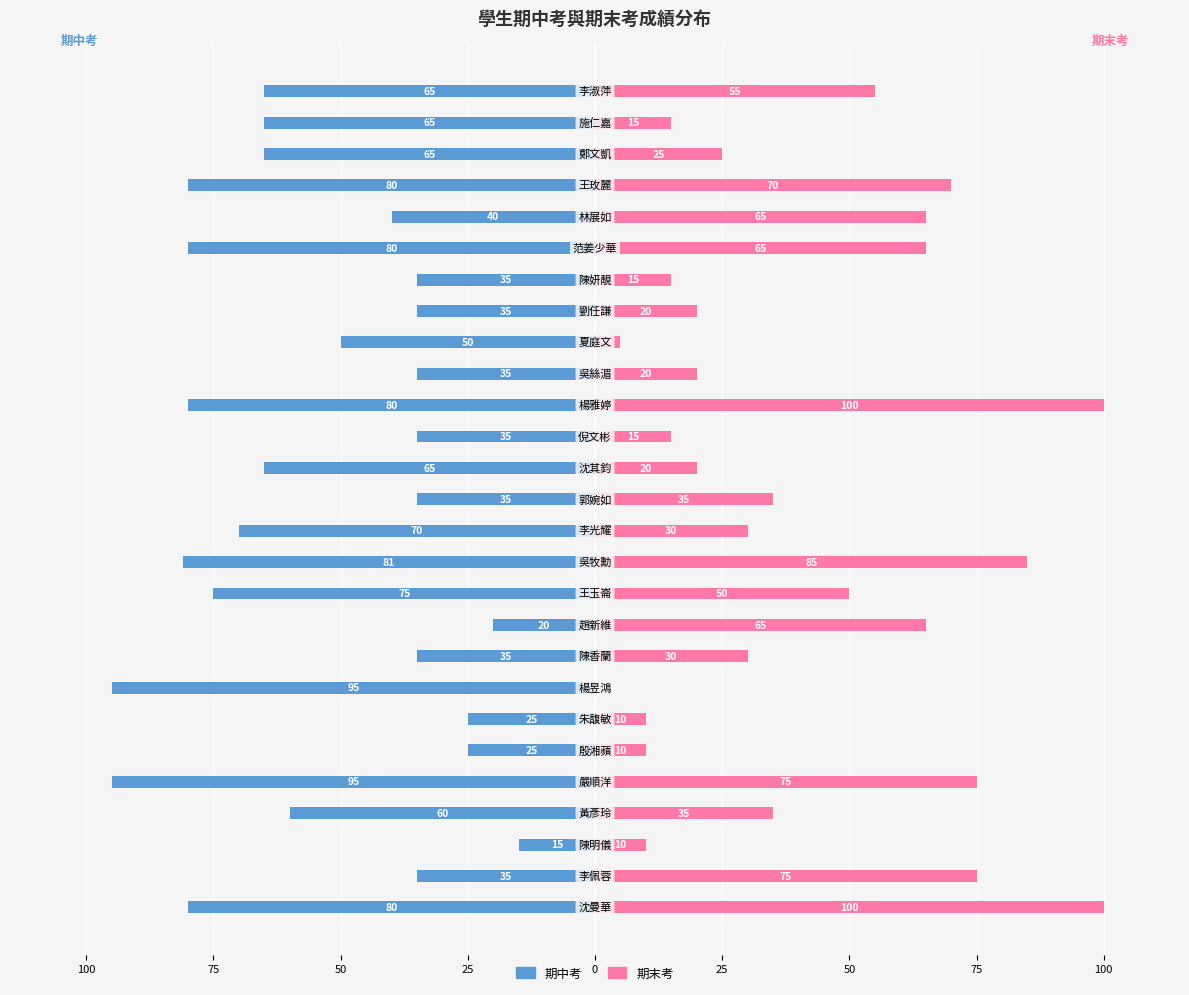

What is the spread (max minus min) of values at 26?

120